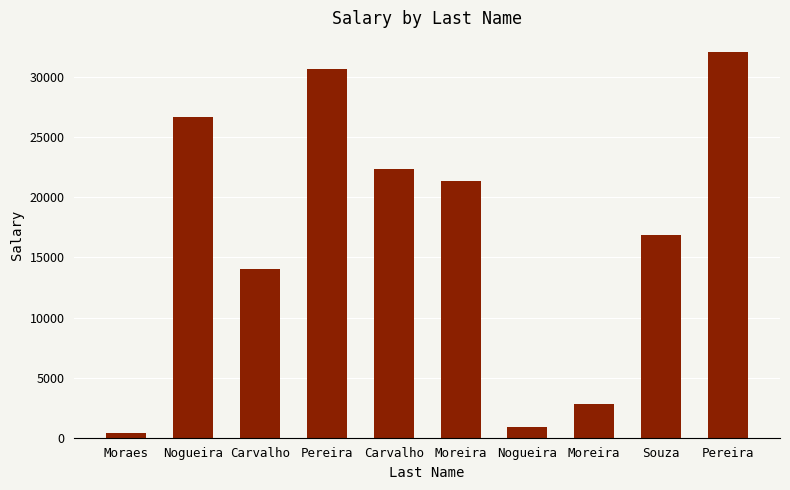

How many values are below 21359?

5